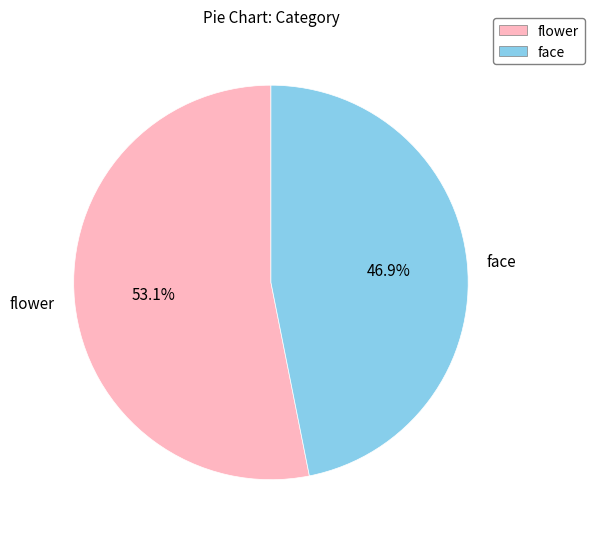

Do face and flower together represent more than half of the pie?

Yes